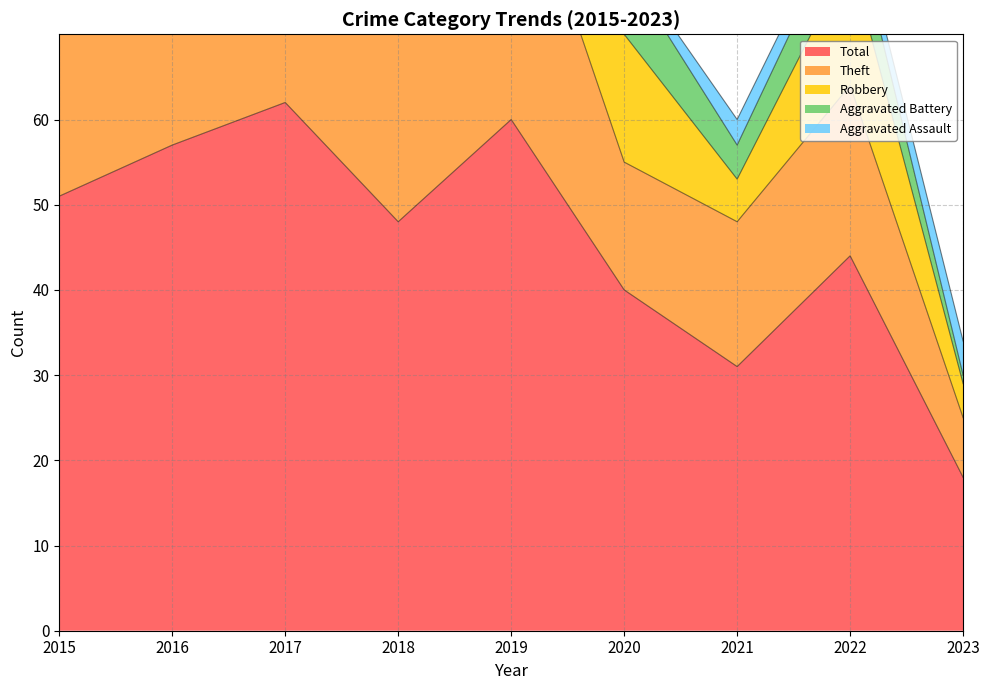

Where does the Robbery series first go above 13?

2017